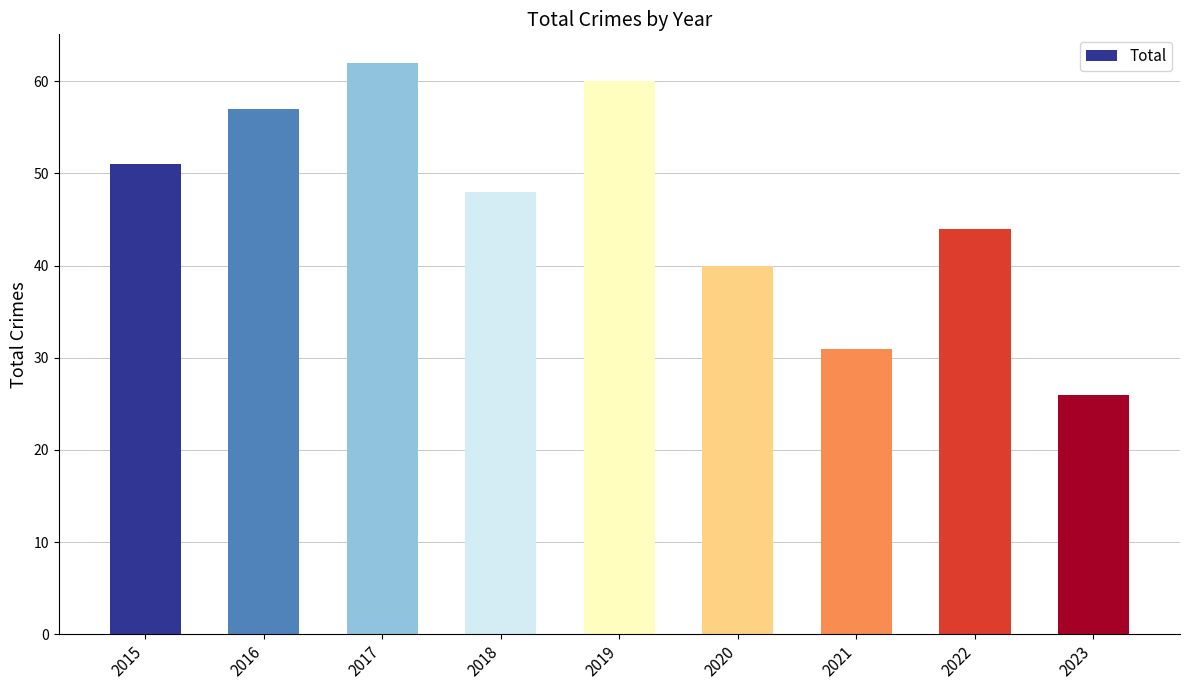

Which category has the lowest value across all series?

2023